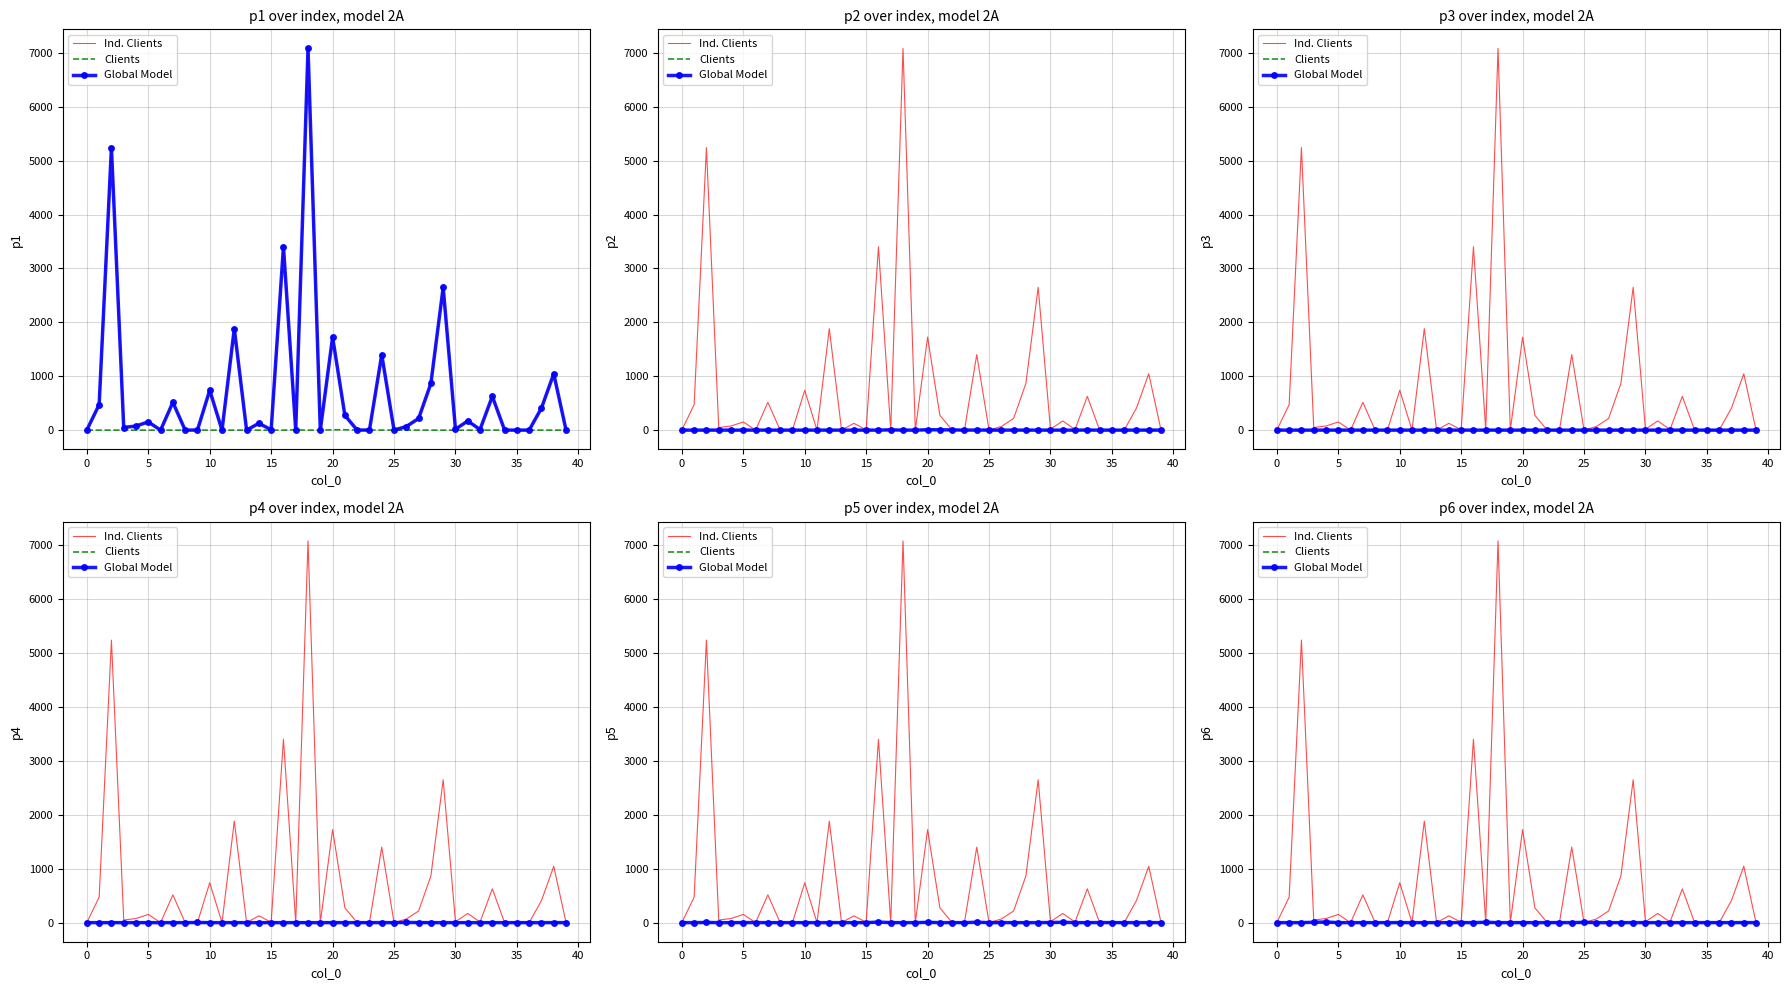

Which series has the largest range (max minus min)?

p1